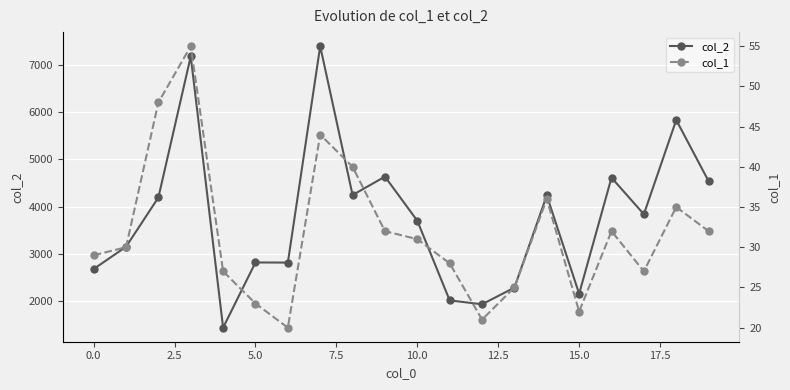

True or false: col_2 has more than 2 points higher than both neighbors.

True